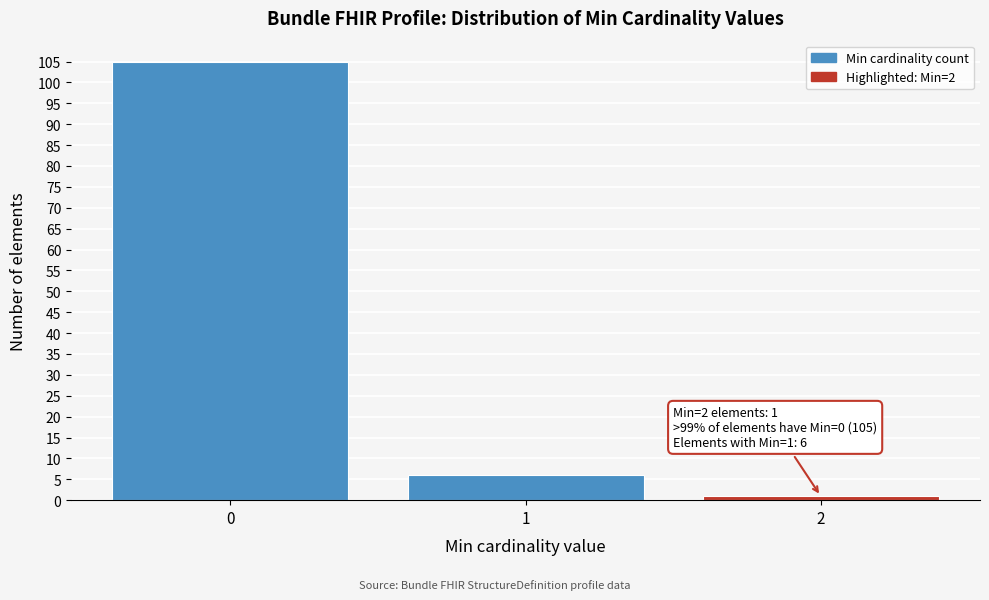

Reading left to right, extract all data points from this chart.

0=105	1=6	2=1